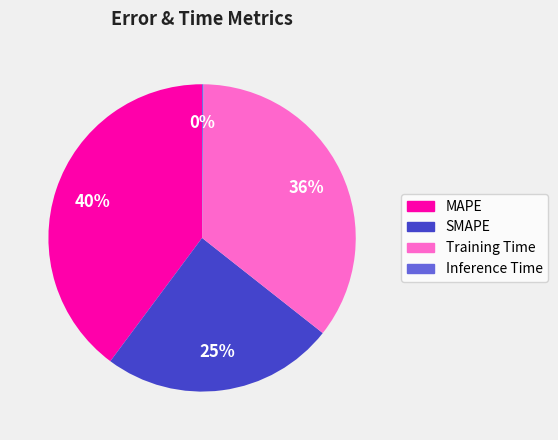

True or false: MAPE accounts for 33% of the total.

False